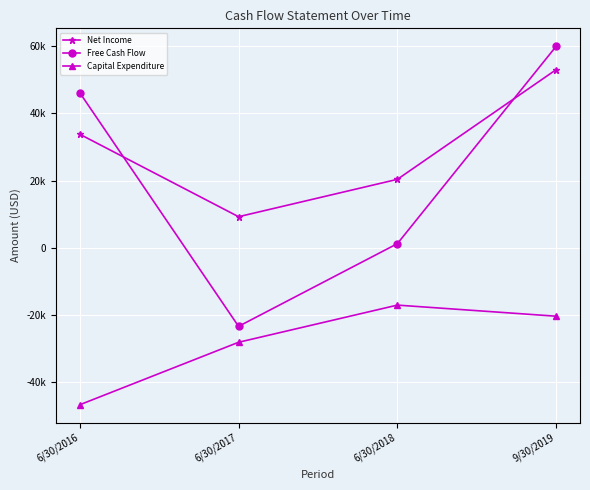

Which label corresponds to the largest value in the chart?

9/30/2019